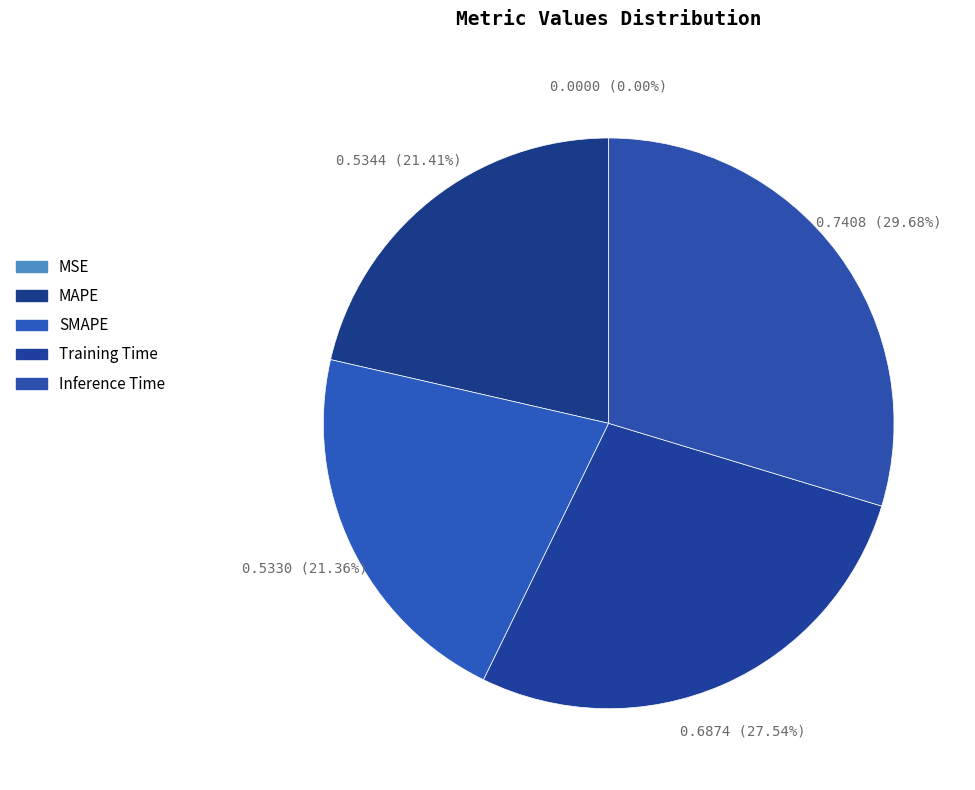

The SMAPE slice represents 30% of the pie. True or false?

False